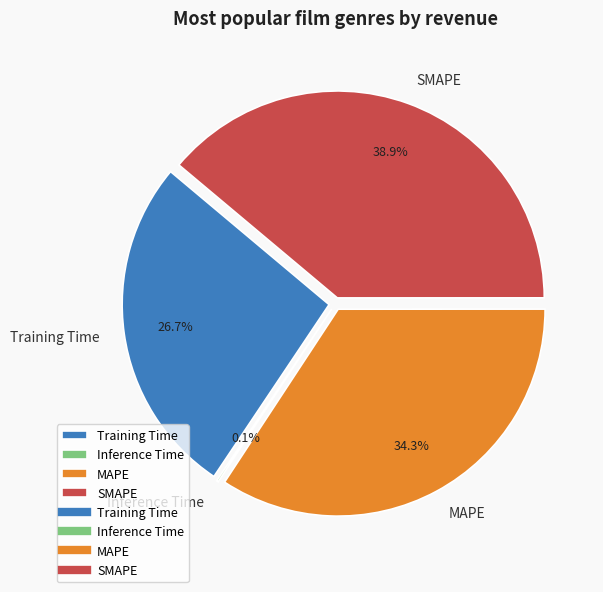

To the nearest percent, what portion does Training Time represent?

27%